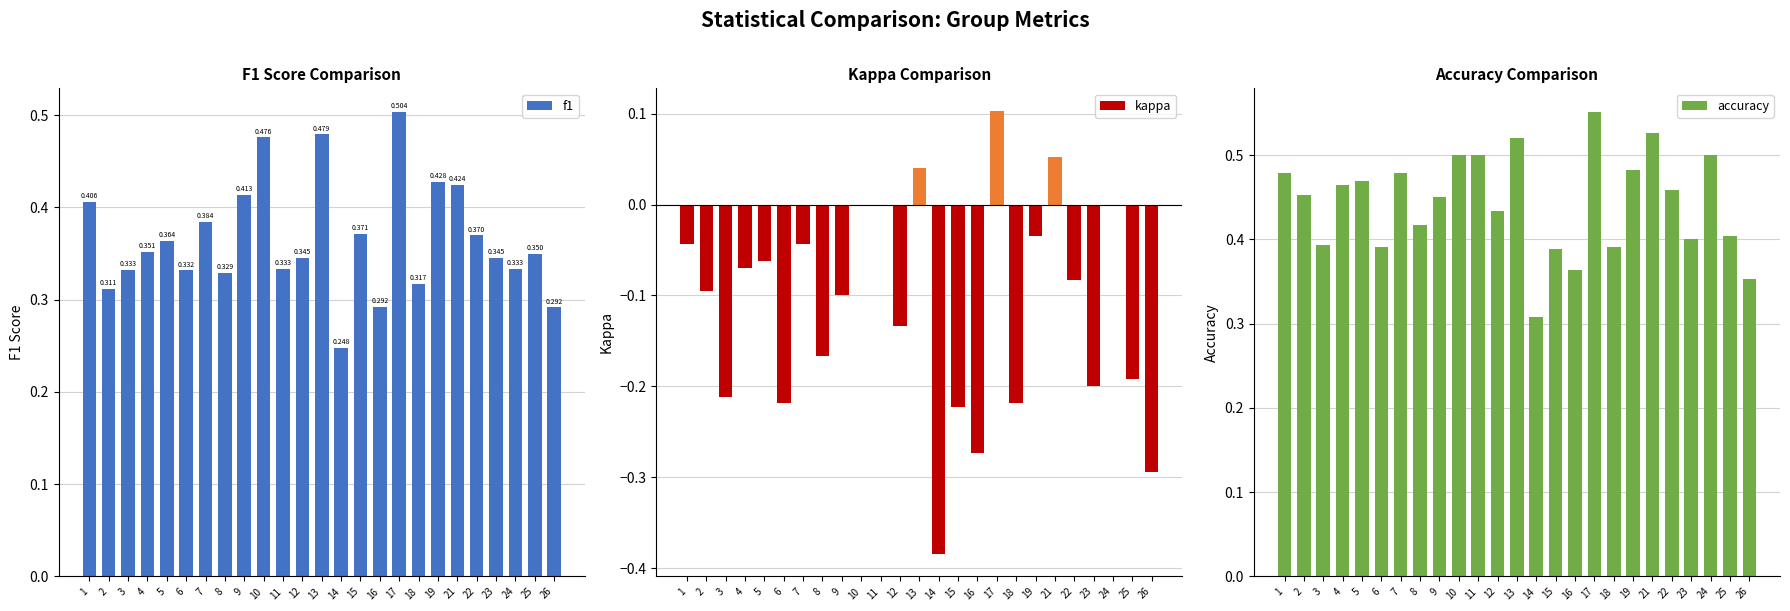

What is the difference between the kappa values at 2 and 23?

0.1